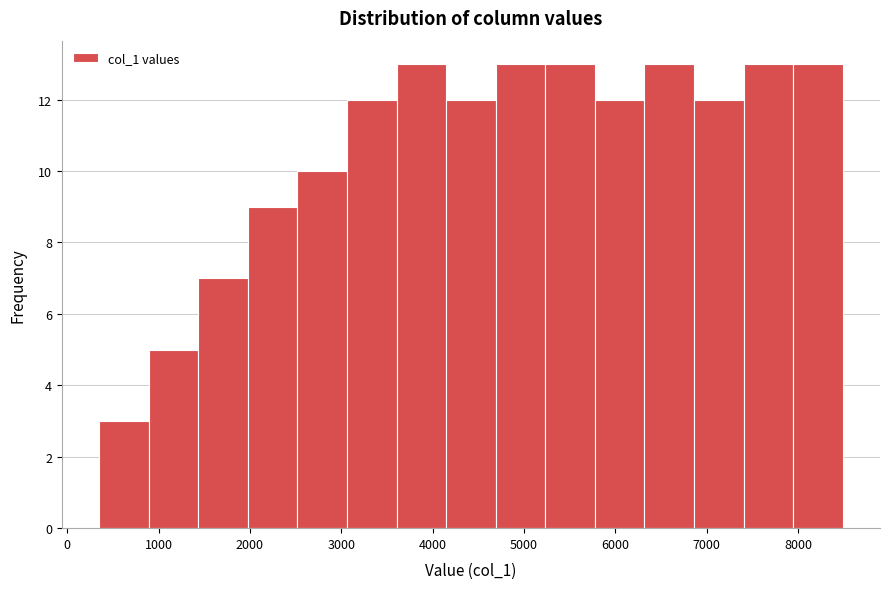

Reading left to right, list every bar in this chart as the range it spans on the x-axis followed by its height. Neither the bar edges nor the heights are printed on the chart, so give them approximately, as read against the axes.

300 to 900: 3
900 to 1400: 5
1400 to 2000: 7
2000 to 2500: 9
2500 to 3100: 10
3100 to 3600: 12
3600 to 4100: 13
4100 to 4700: 12
4700 to 5200: 13
5200 to 5800: 13
5800 to 6300: 12
6300 to 6900: 13
6900 to 7400: 12
7400 to 7900: 13
7900 to 8500: 13